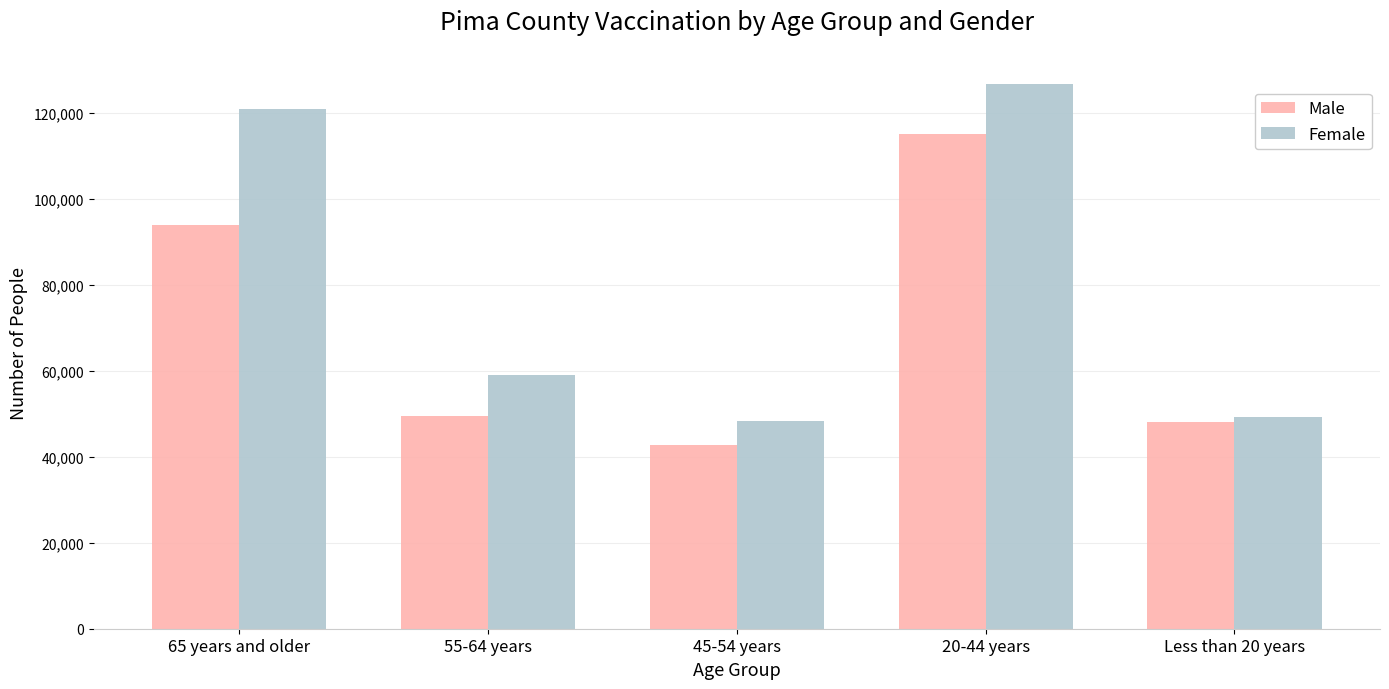

Where does the Male series first go above 49401?

65 years and older